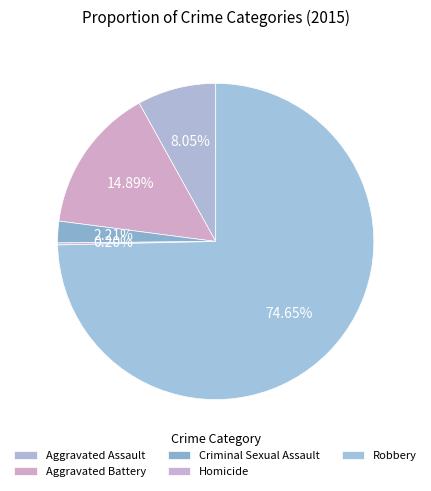

Combined, do Robbery and Aggravated Battery account for over 50%?

Yes